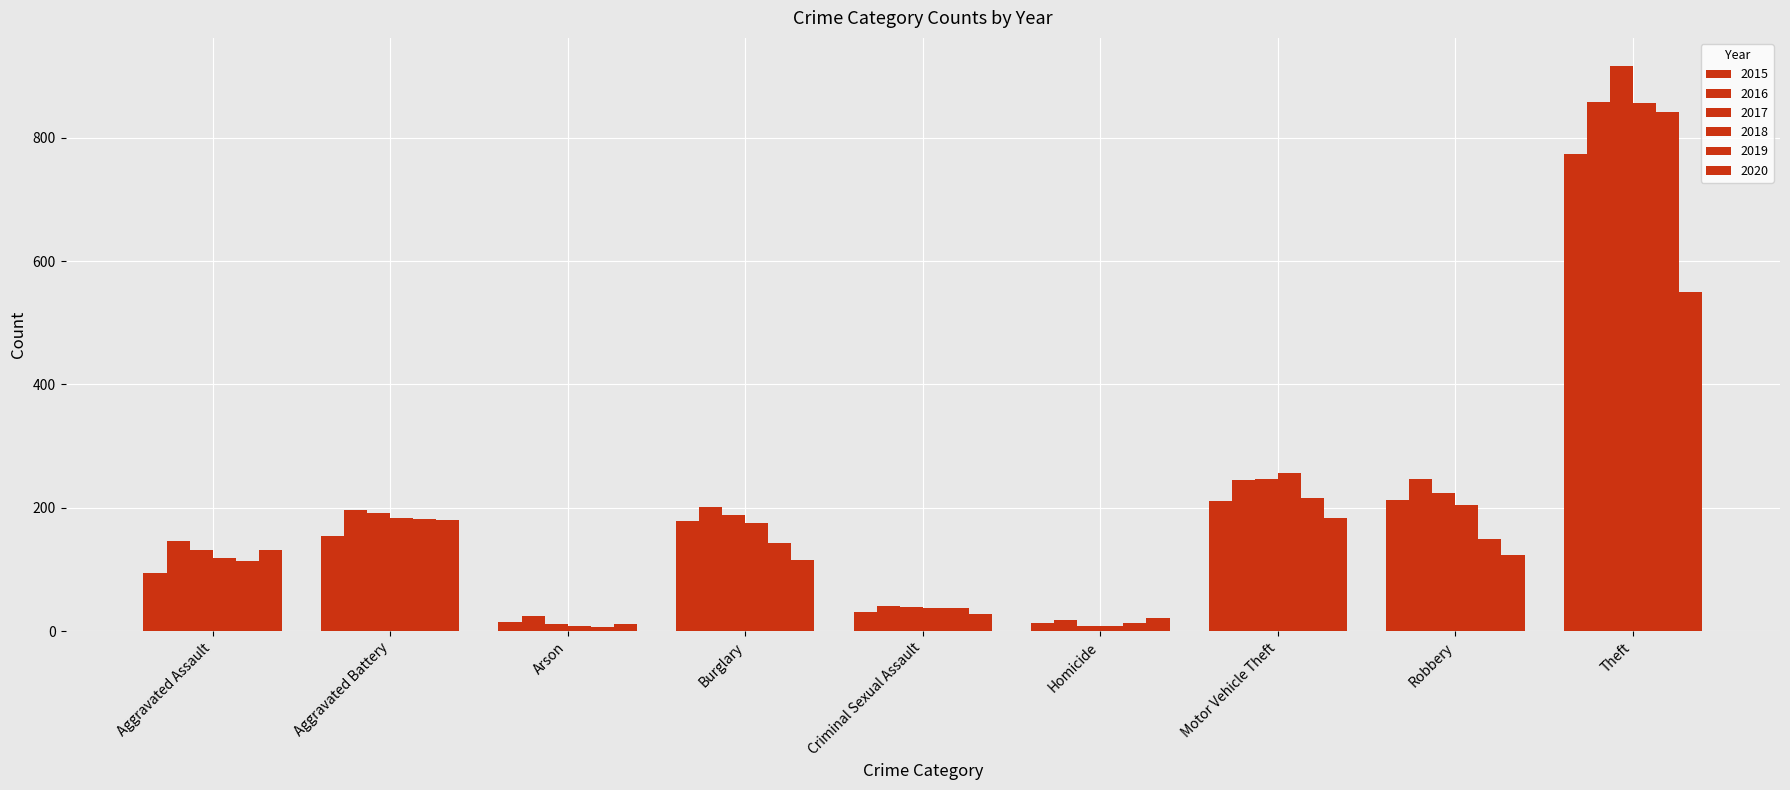

Which series has the largest total across all categories?

2016